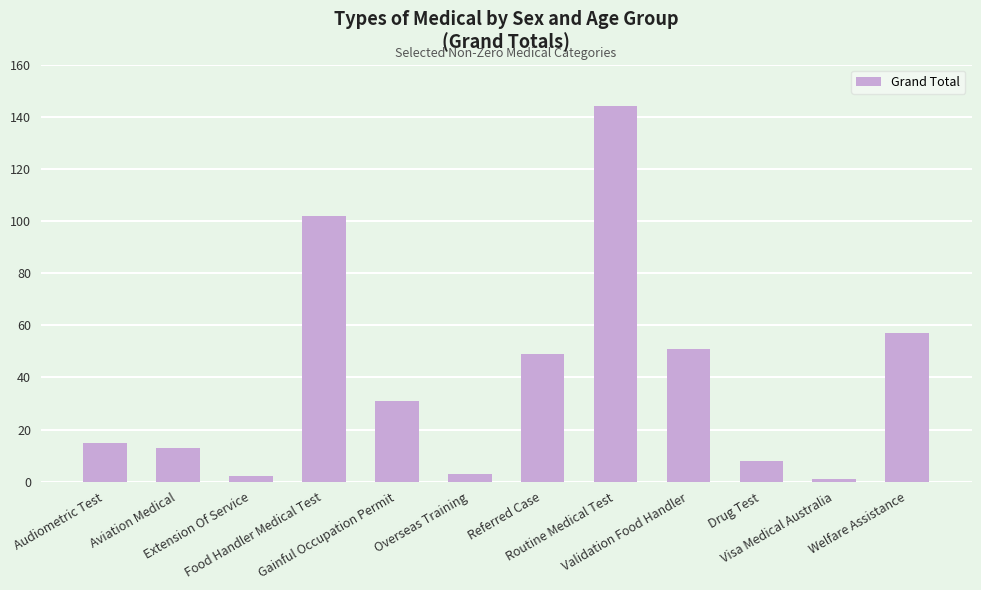

What is the change in value from Audiometric Test to Extension Of Service?

-13